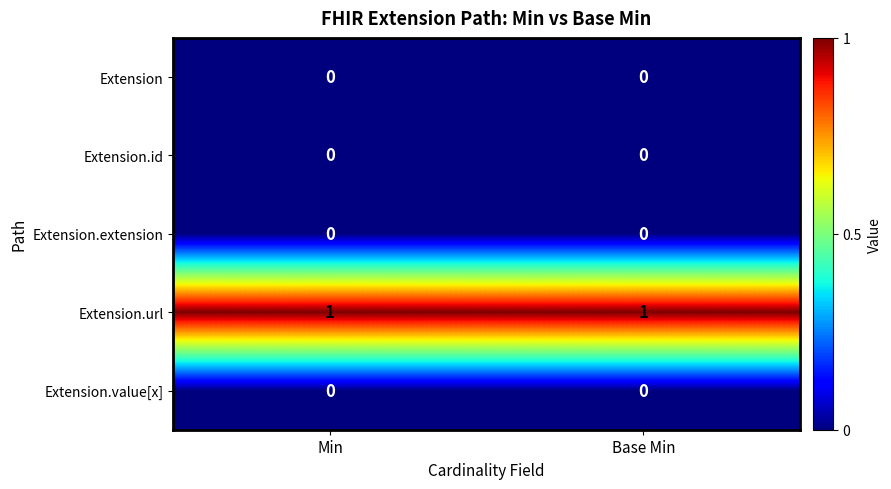

Reading left to right, extract all data points from this chart.

Extension: Min=0	Base Min=0
Extension.id: Min=0	Base Min=0
Extension.extension: Min=0	Base Min=0
Extension.url: Min=1	Base Min=1
Extension.value[x]: Min=0	Base Min=0